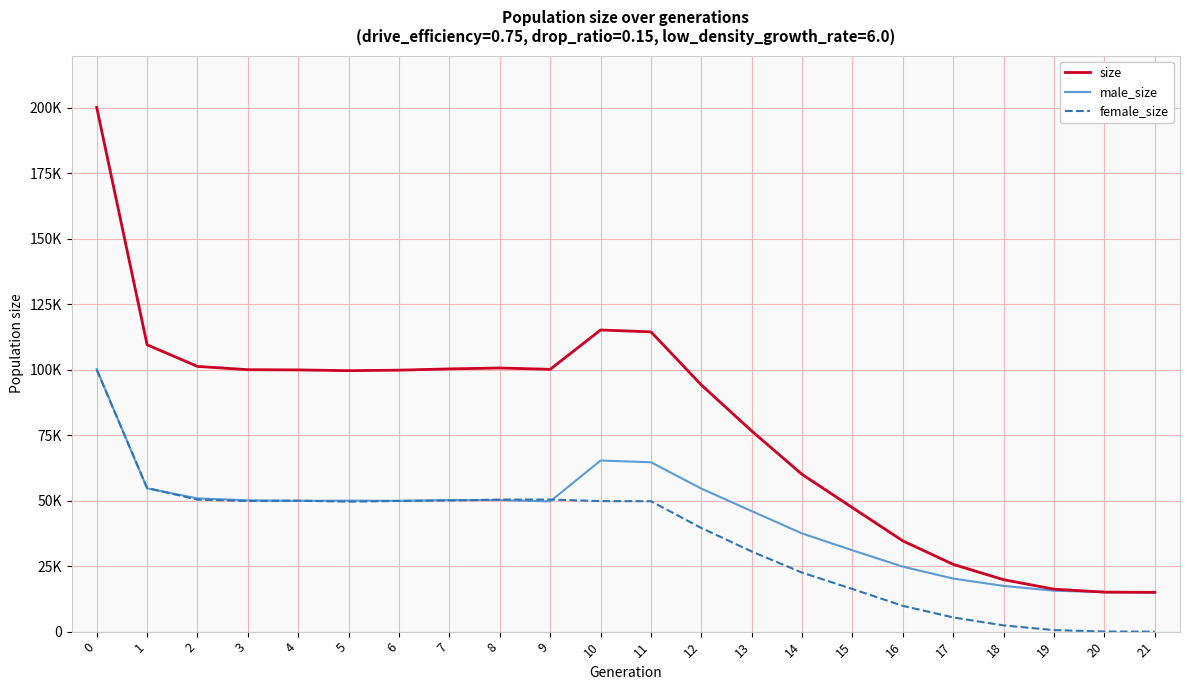

Where do female_size and male_size first cross each other?

0 and 1